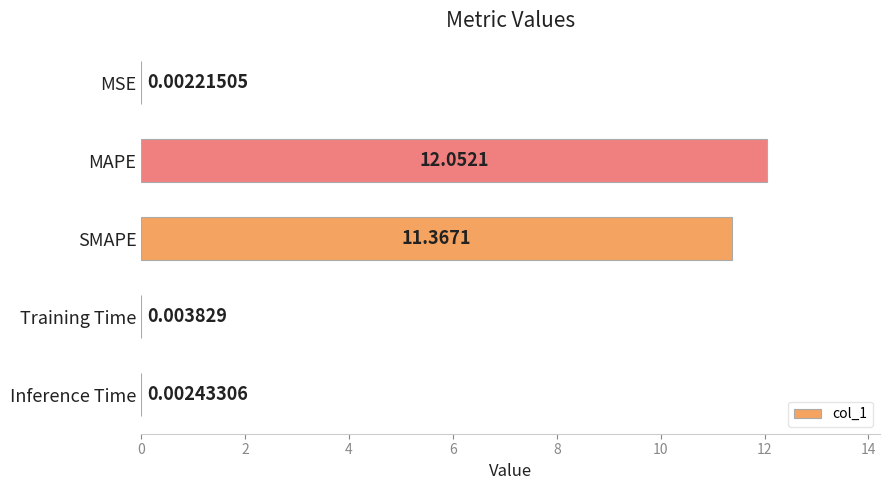

Which has a higher value, Training Time or SMAPE?

SMAPE